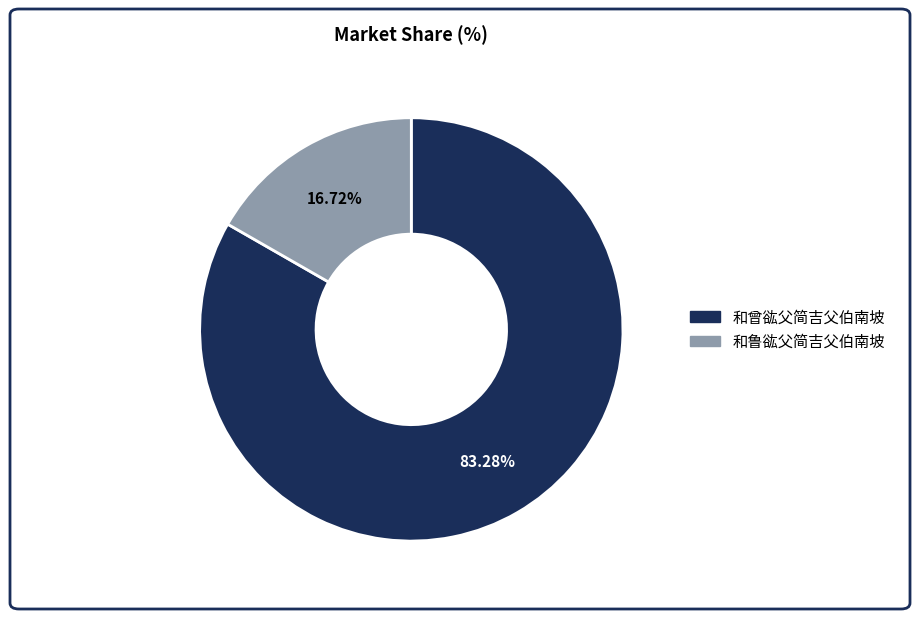

True or false: 和鲁谹父简吉父伯南坡 accounts for 28% of the total.

False